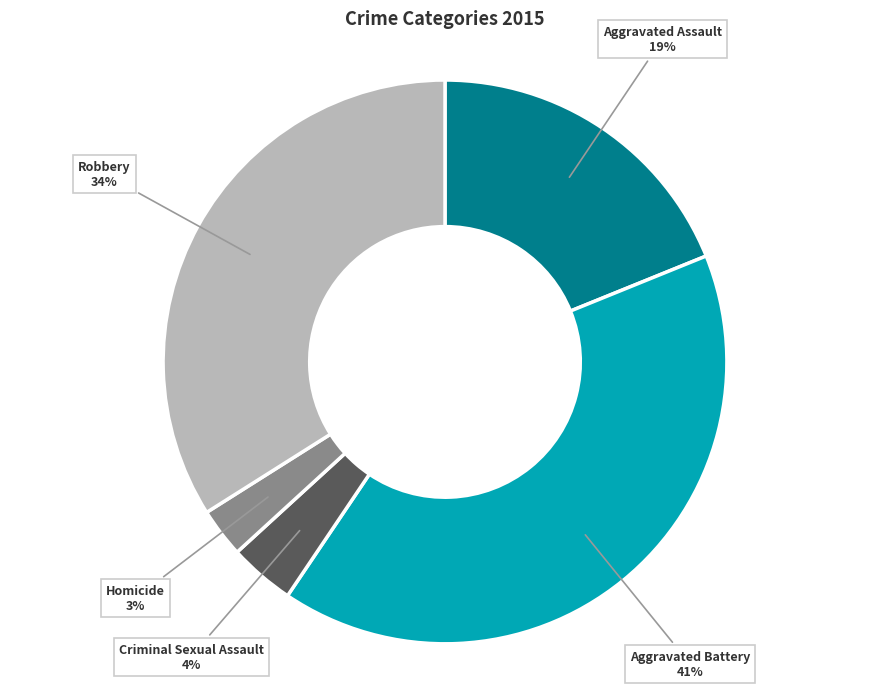

Is the sum of Aggravated Battery and Robbery greater than half?

Yes